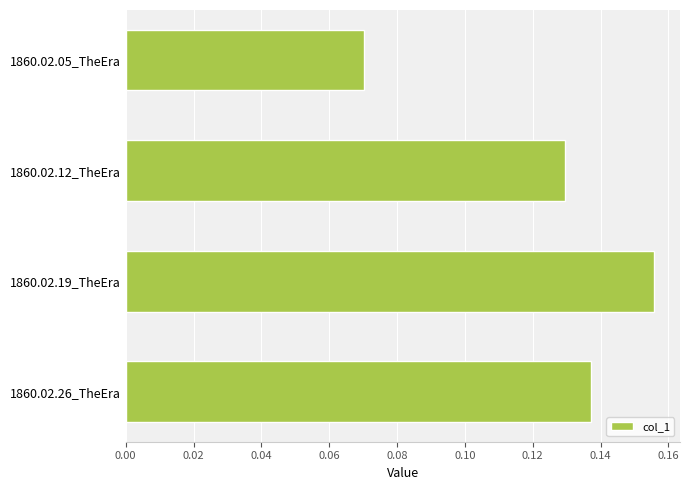

At which label is the value closest to 0?

1860.02.05_TheEra